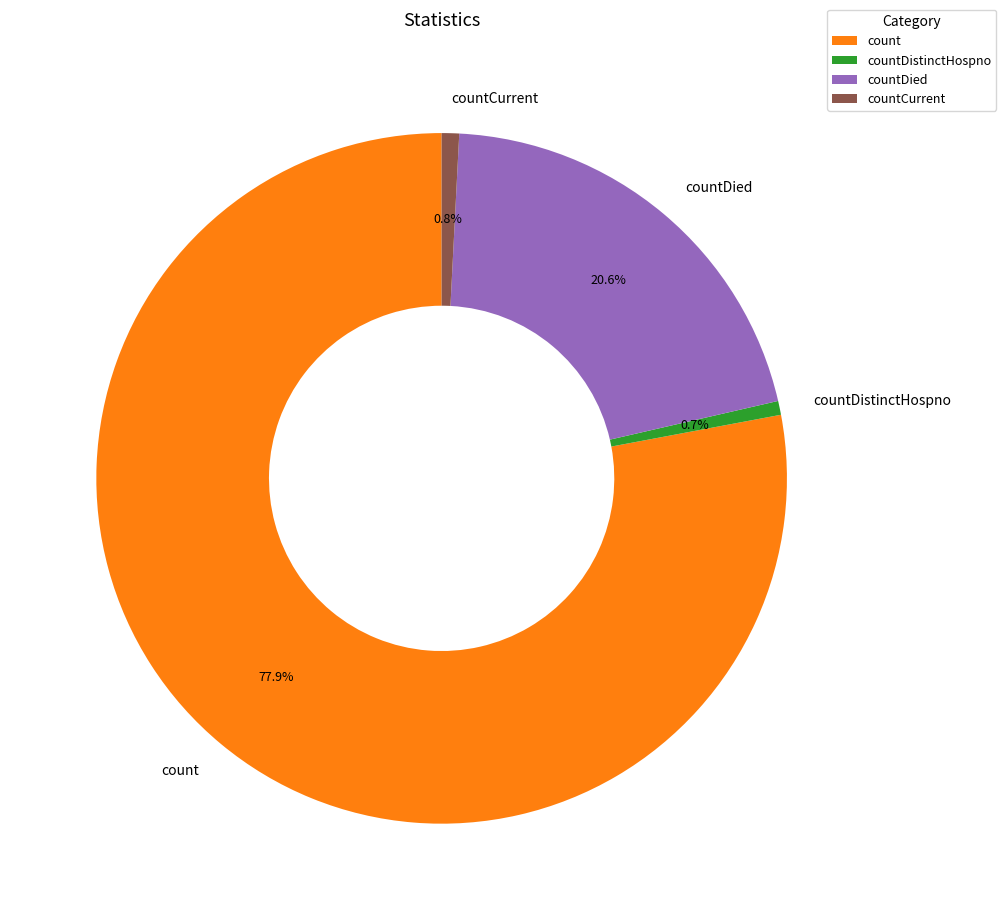

To the nearest percent, what portion does countCurrent represent?

1%